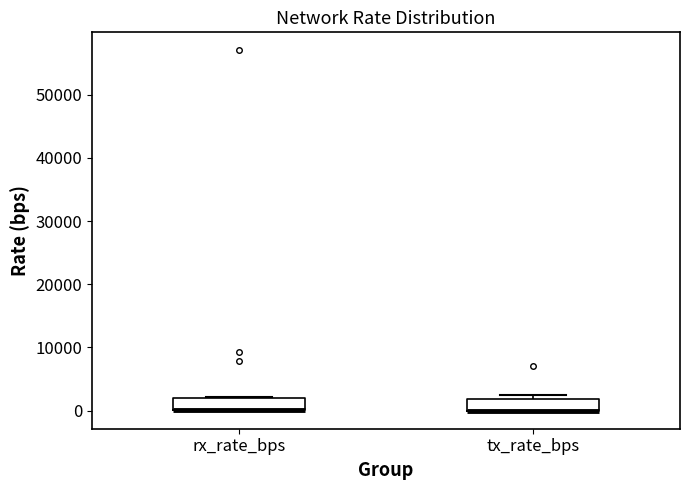

Reading left to right, read every box against the y-axis: the position of its median line, the range the box covers, and the ends of its whiskers. The values are not printed on the chart, so give them approximately, as read against the axis.

rx_rate_bps: median 0 (drawn on the box's lower edge), box 0 to 2000, whiskers 0 to 2000
tx_rate_bps: median 0 (drawn on the box's lower edge), box 0 to 2000, whiskers 0 to 2000 (just above the box's upper edge)